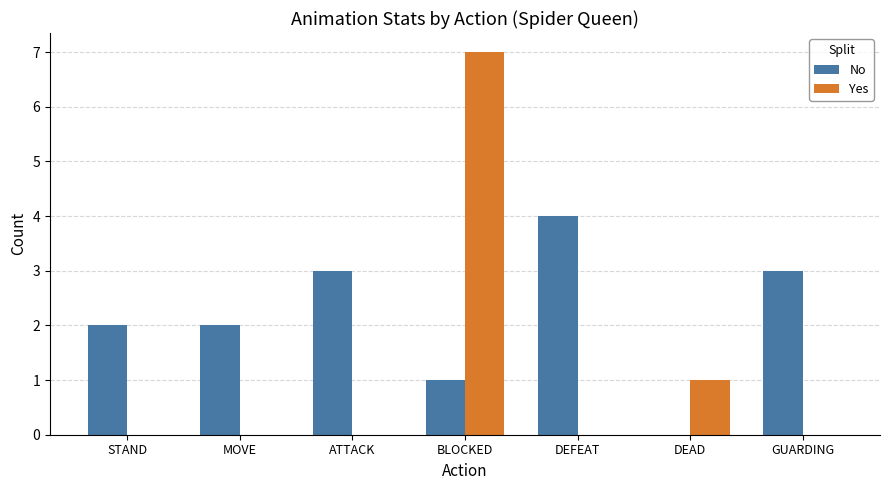

Between STAND and BLOCKED, which series saw the biggest shift?

Yes